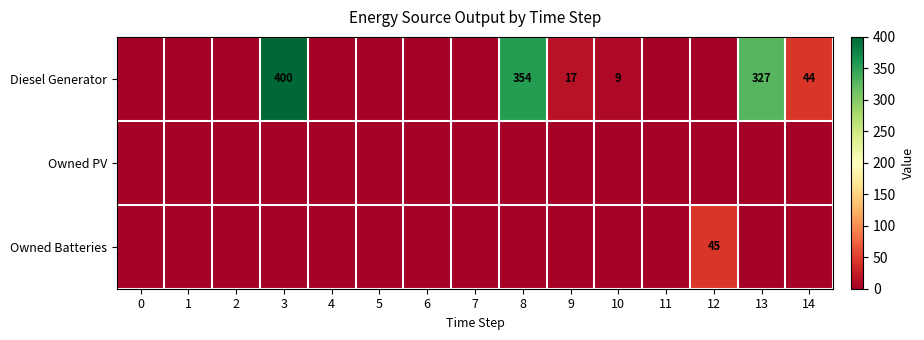

The value of Diesel Generator at 10 is 16. True or false?

False